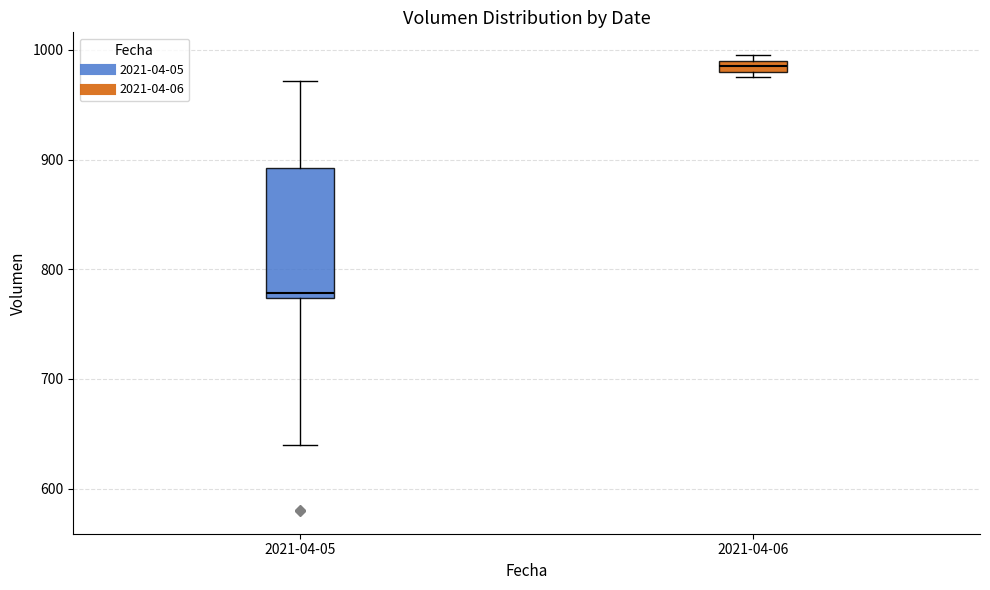

Which box is the tallest, from its lower edge to its upper edge?

2021-04-05